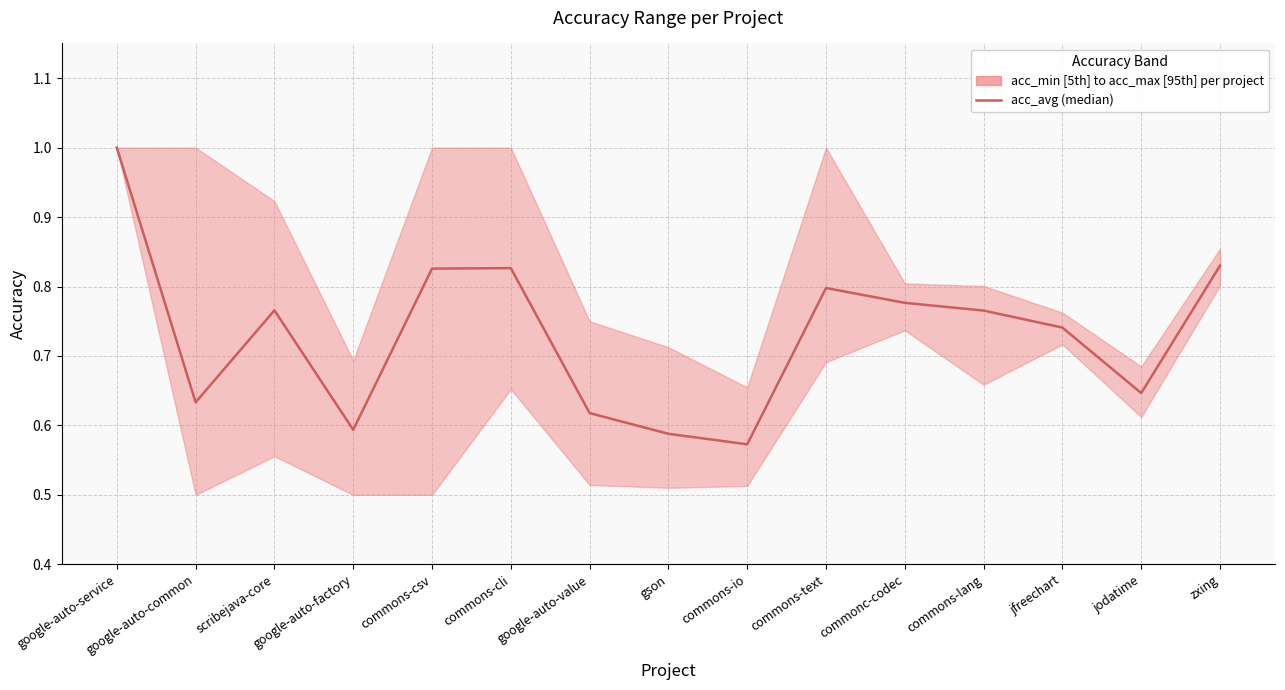

What is the difference between the maximum and minimum values?

0.4